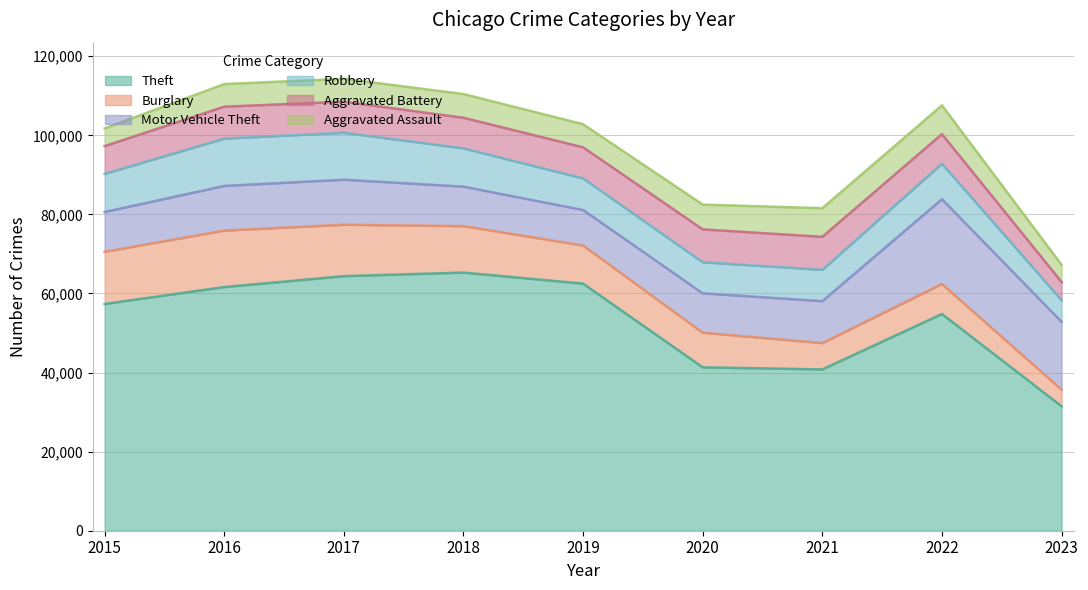

What is the difference between the highest and lowest values at 2021?

34138